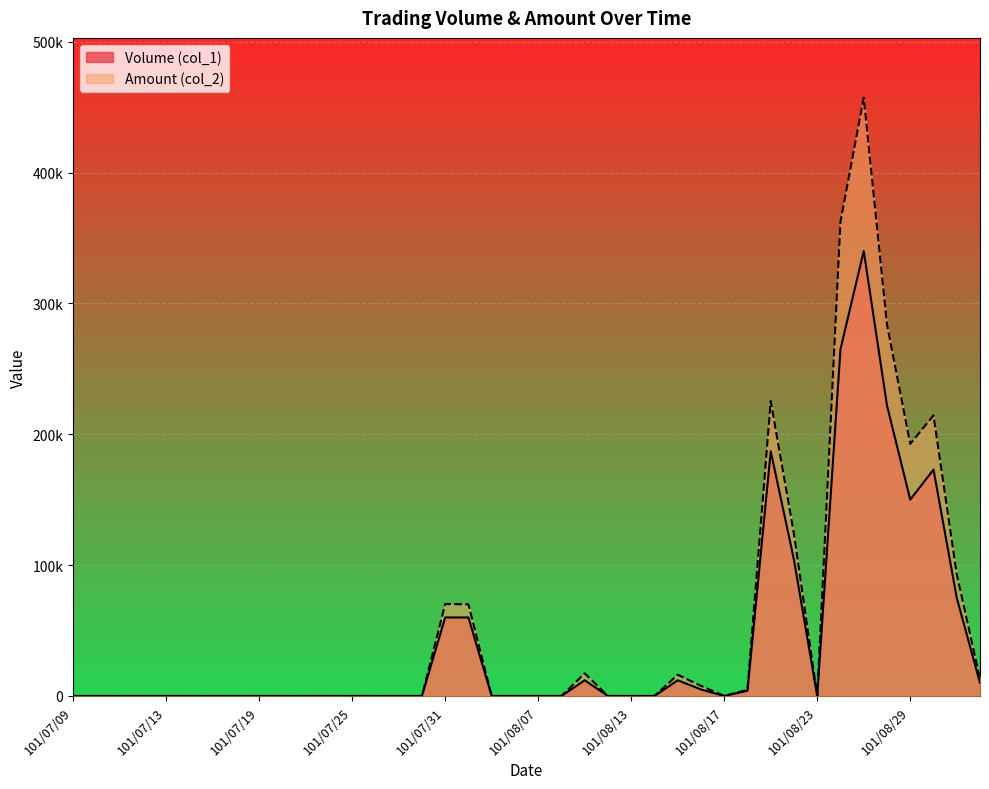

Which category has the lowest value in the Amount (col_2) series?

101/07/09